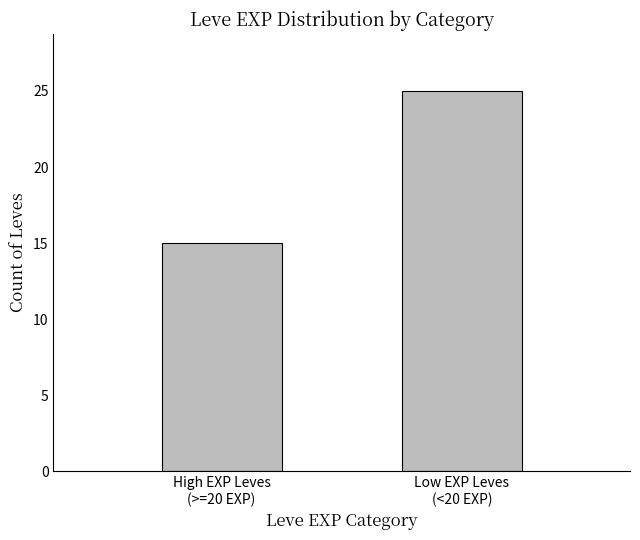

Reading left to right, extract all data points from this chart.

High EXP Leves
(>=20 EXP)=15	Low EXP Leves
(<20 EXP)=25